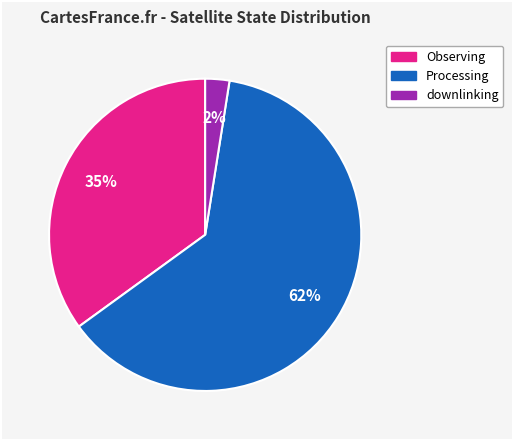

To the nearest percent, what is the average slice percentage?

33%